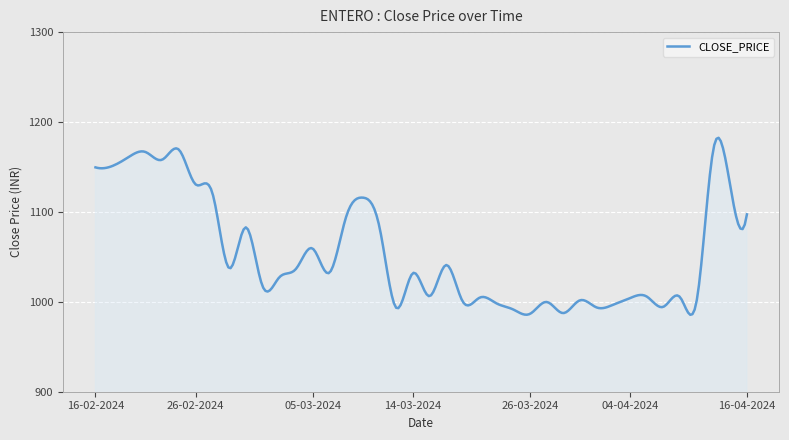

What is the smallest value displayed?

985.6